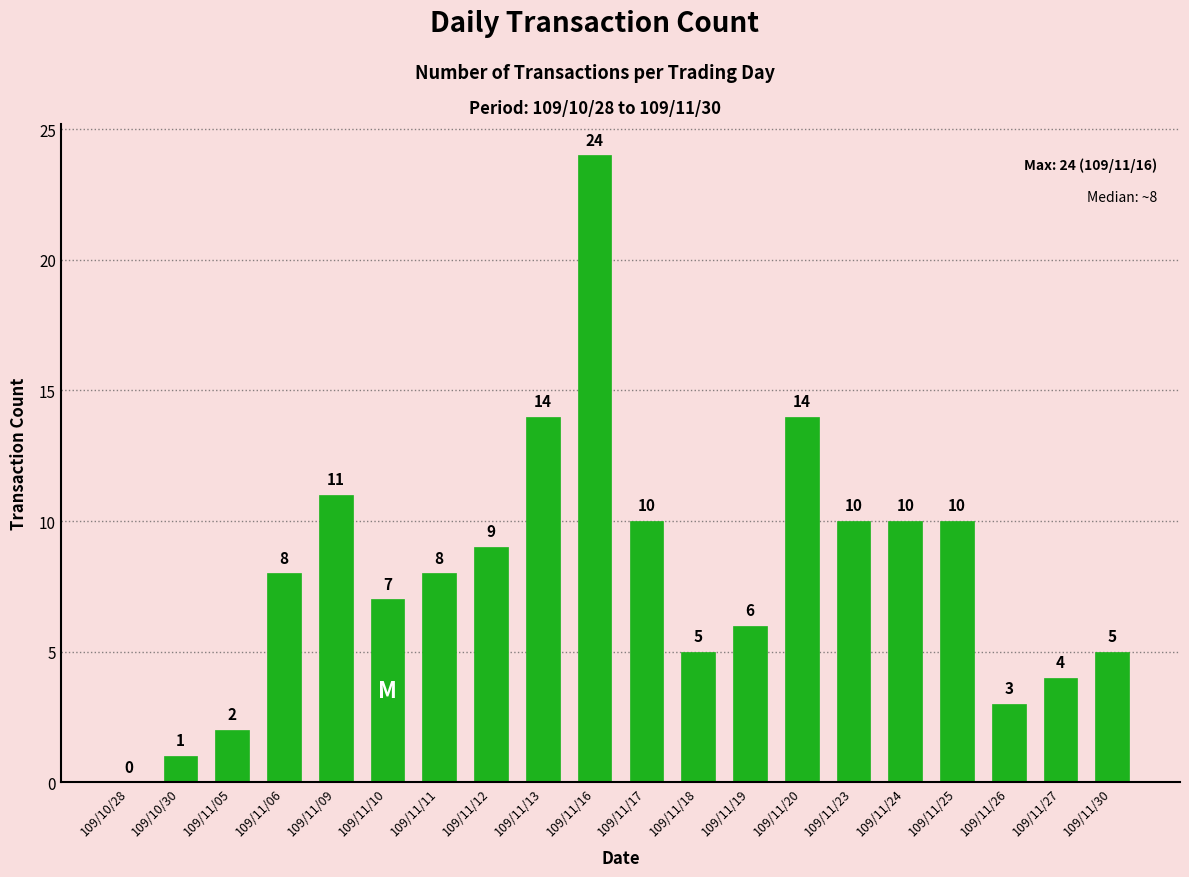

What is the sum of the values at 109/11/26 and 109/11/25?

13